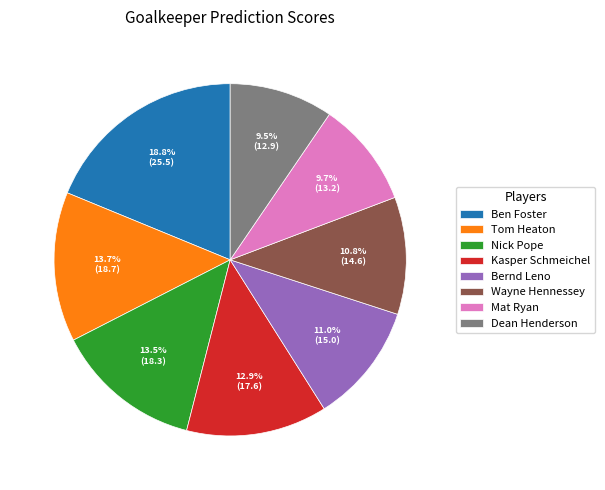

To the nearest percent, what is the difference between the Tom Heaton and Mat Ryan slice percentages?

4%